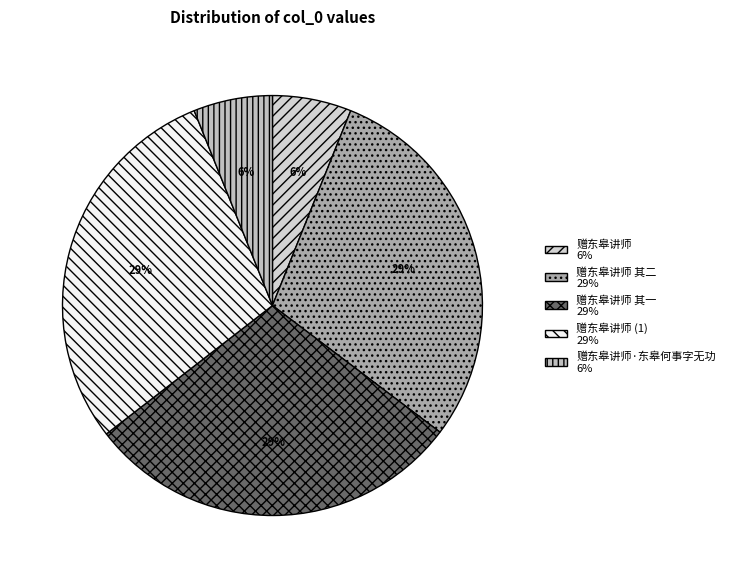

Does any single category account for the majority?

No